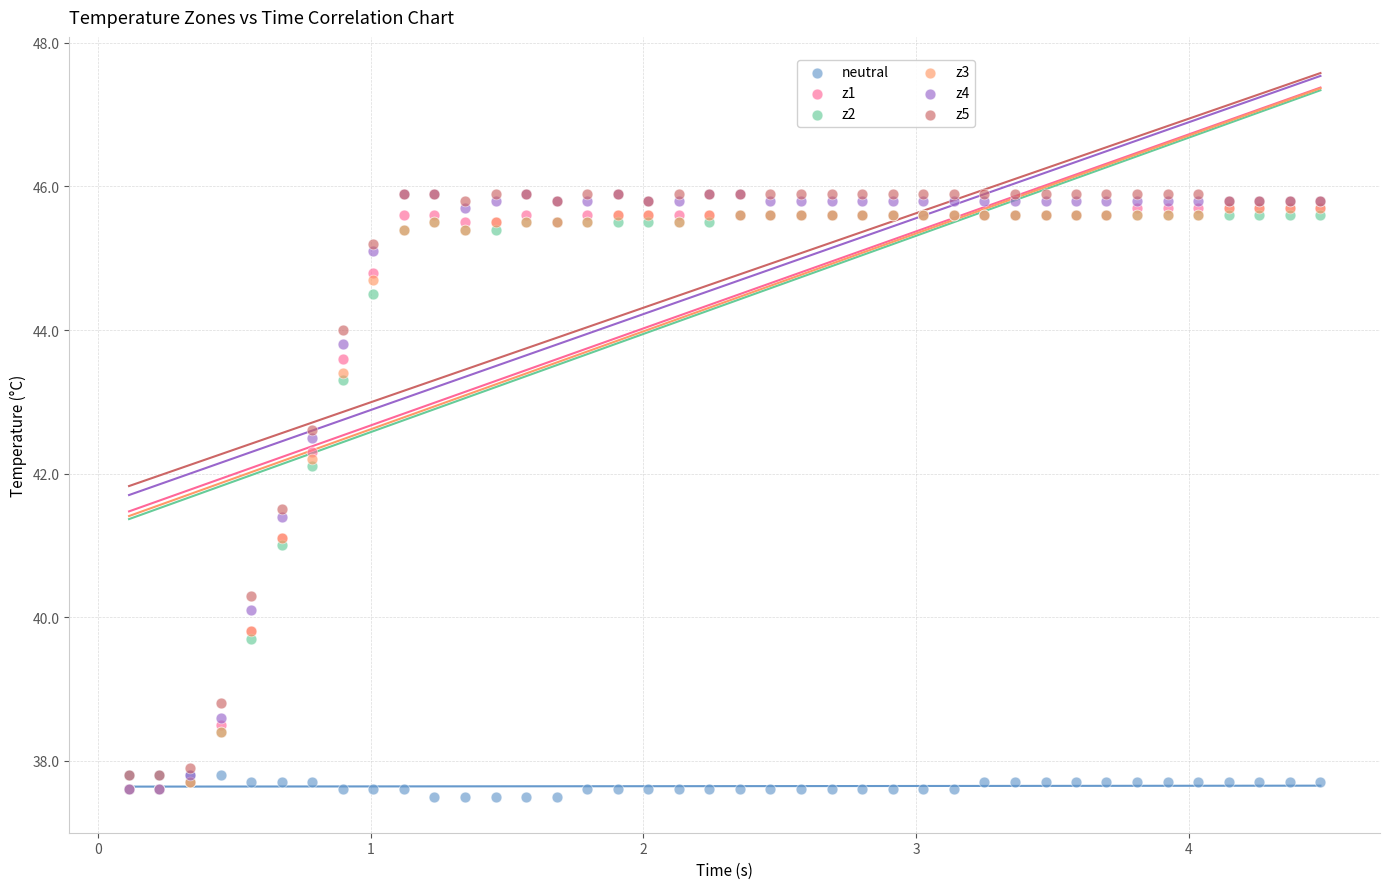

Which series reaches the minimum Y coordinate?

neutral